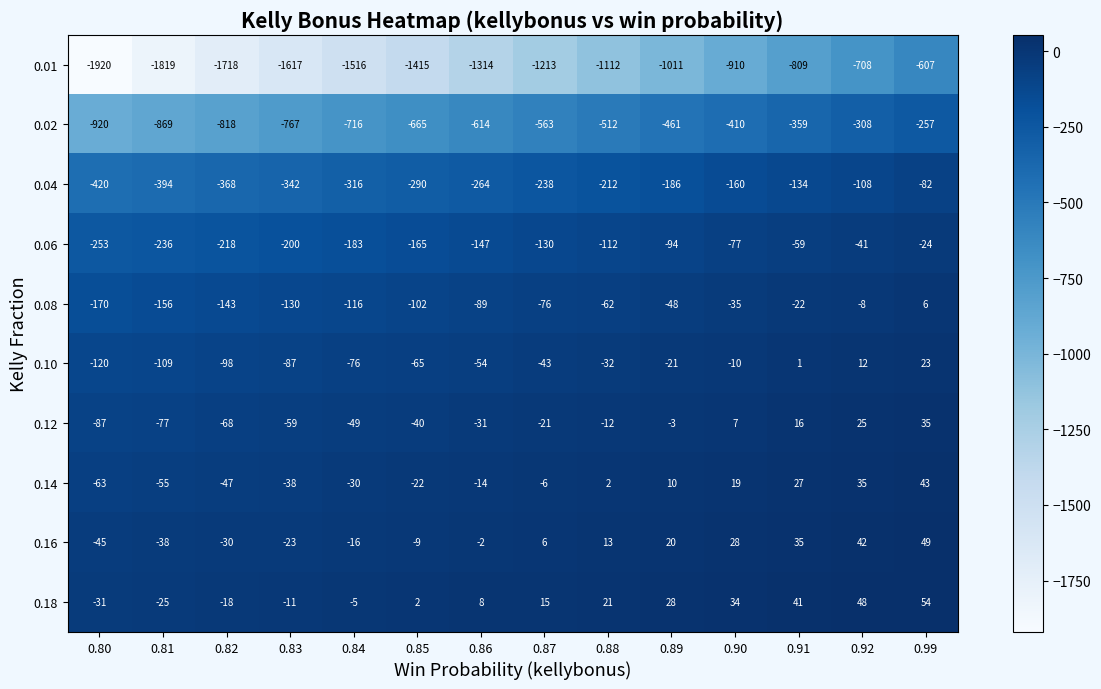

Count the number of data series in this chart.

10